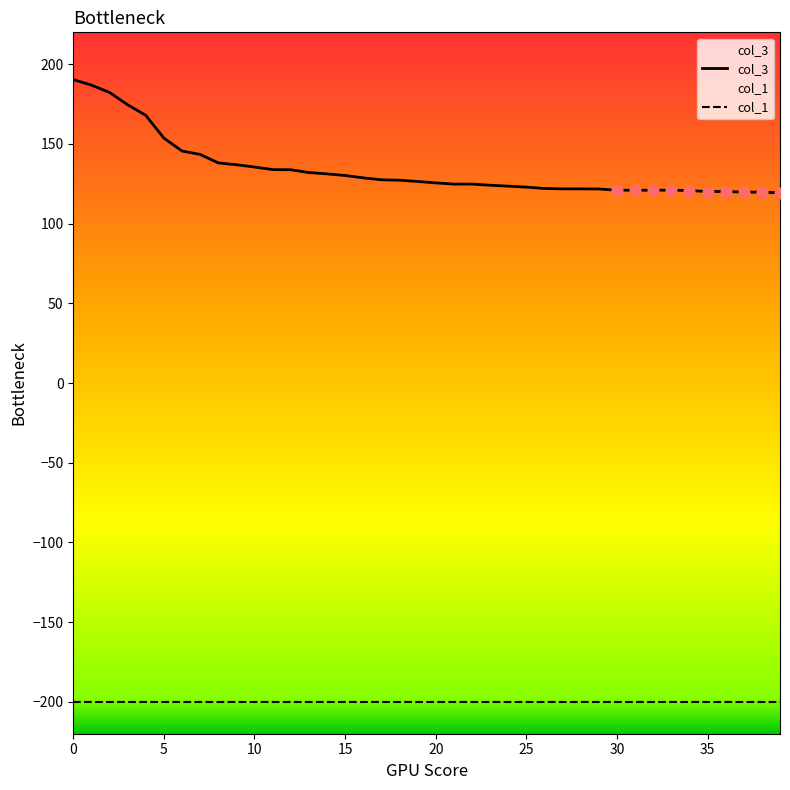

Which series has the largest total across all categories?

col_3